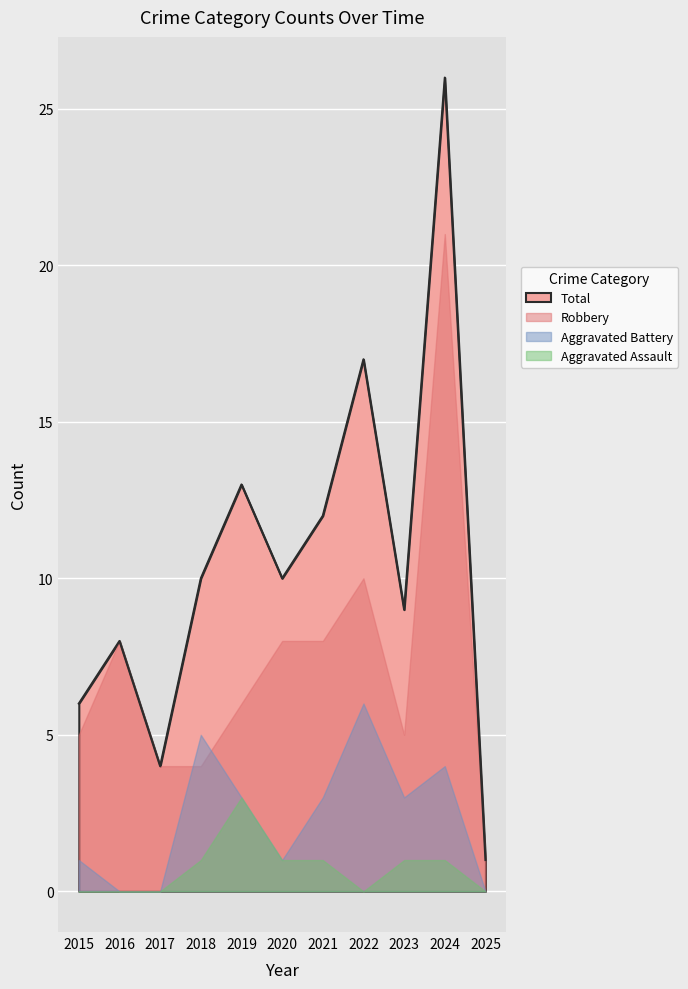

Reading right to left, list all the values displayed in this chart.

Aggravated Assault: 0	1	1	0	1	1	3	1	0	0	0
Aggravated Battery: 0	4	3	6	3	1	3	5	0	0	1
Robbery: 1	21	5	10	8	8	6	4	4	8	5
Total: 1	26	9	17	12	10	13	10	4	8	6